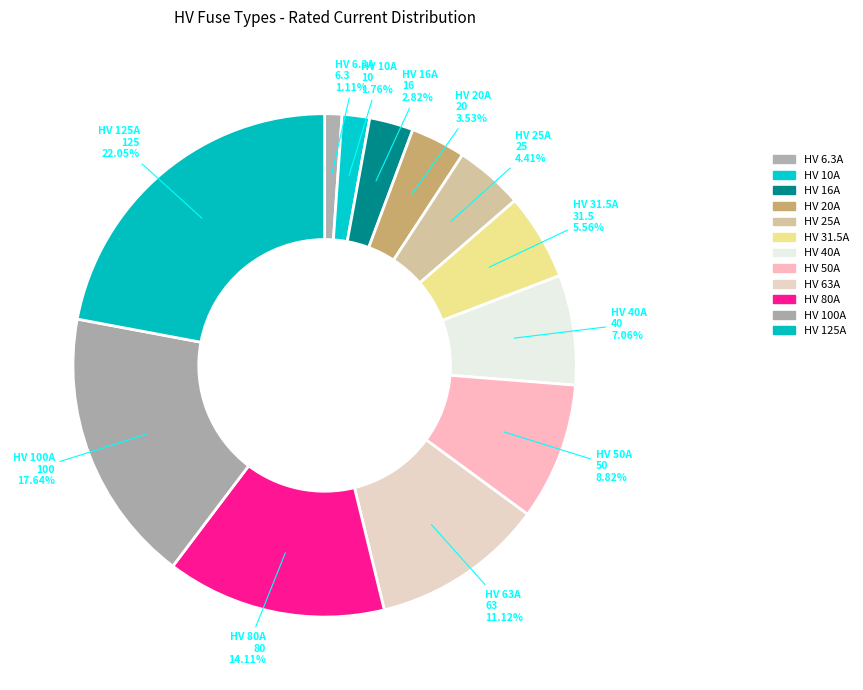

Does HV 31.5A represent more than half of the total?

No